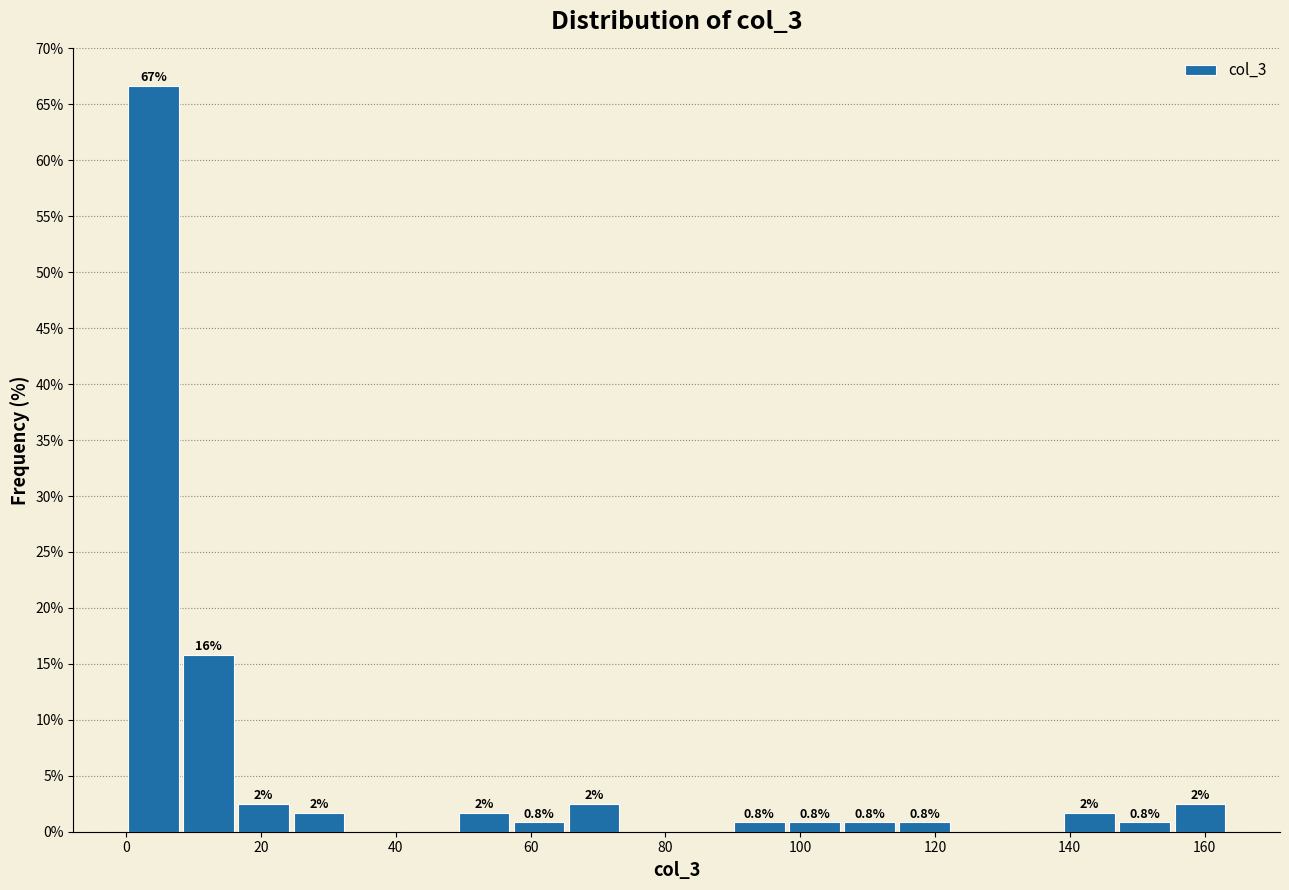

Over which range of the x-axis is the bar tallest?

0 to 8